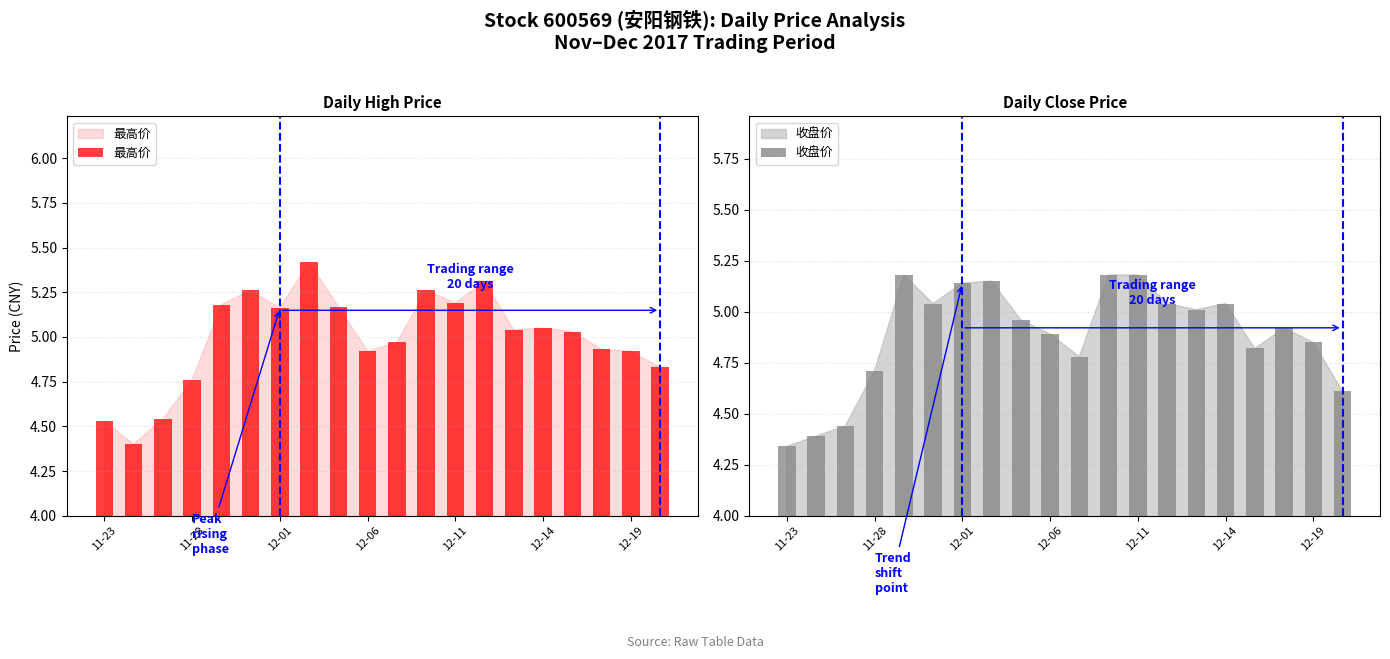

Is it true that 最高价 equals 5.0 at 10?

True